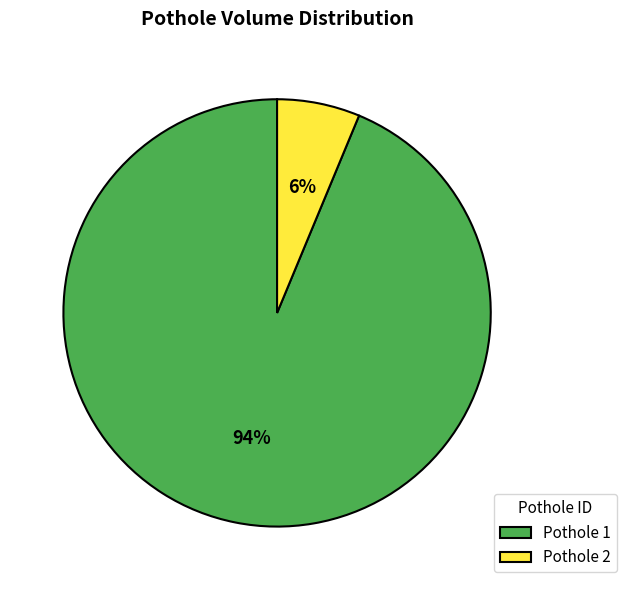

How many segments does this pie chart have?

2